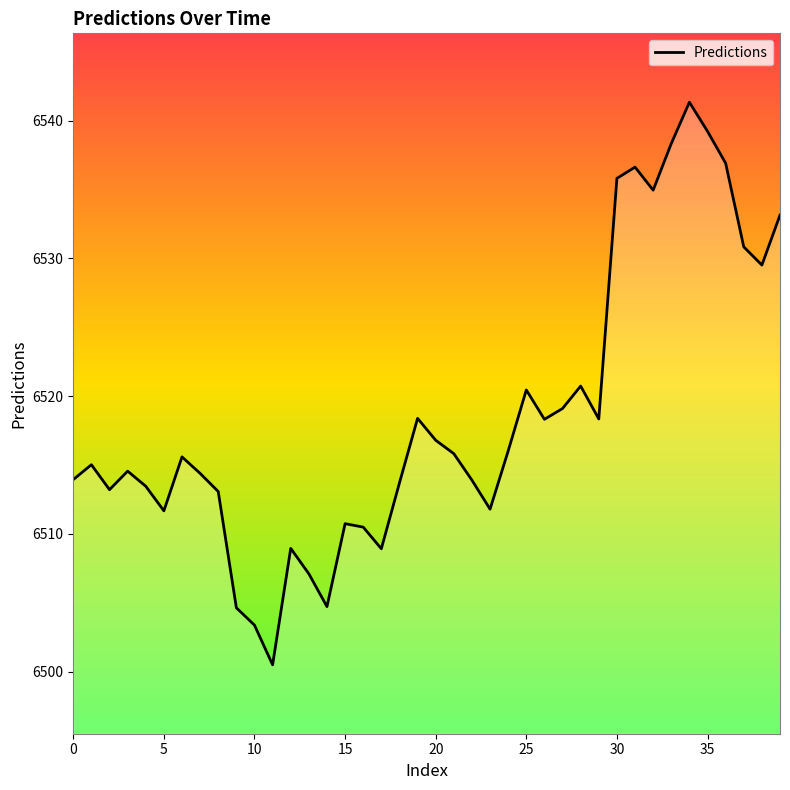

Does the chart display data point markers on the line(s)?

No